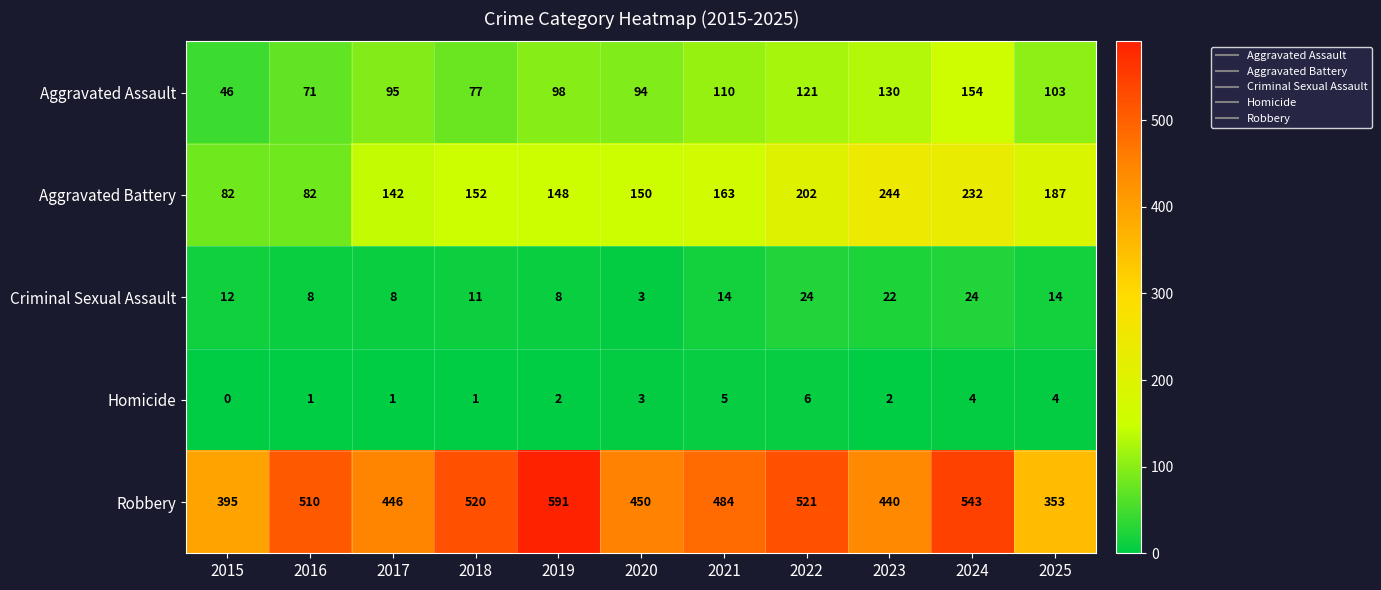

What is the total value across all series at 2019?

847